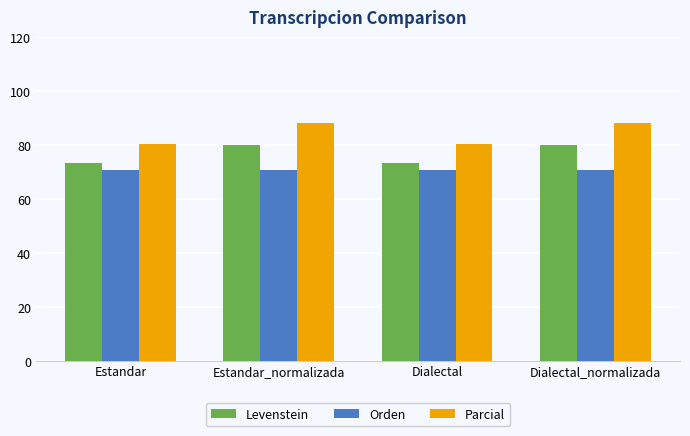

How many categories are shown in the chart?

4